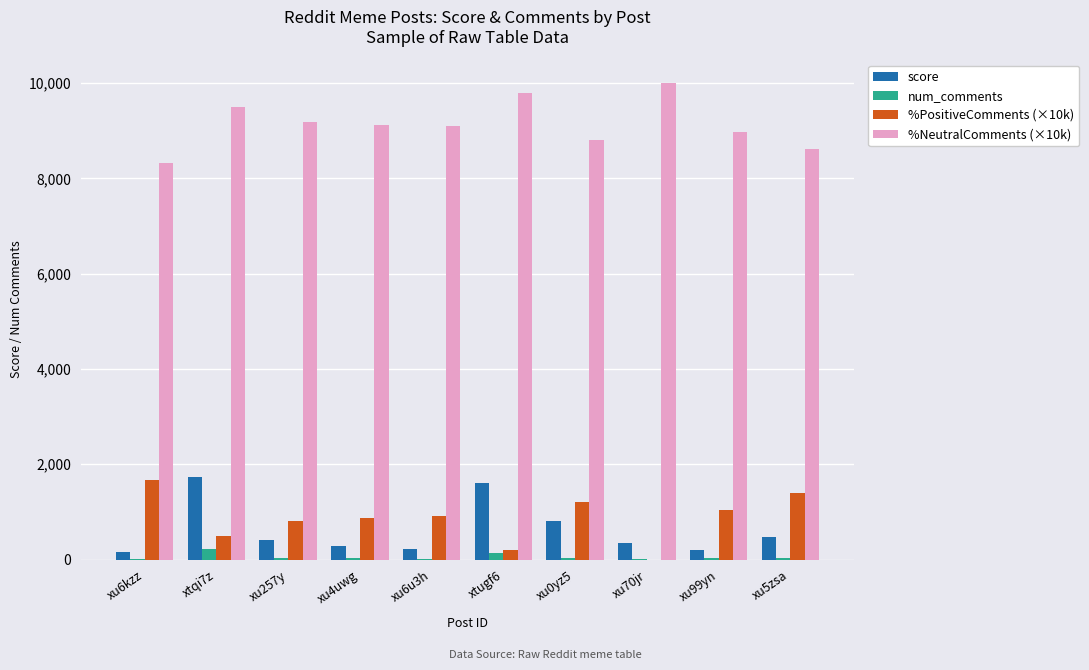

The score series shows 408.0 at xu257y. True or false?

True